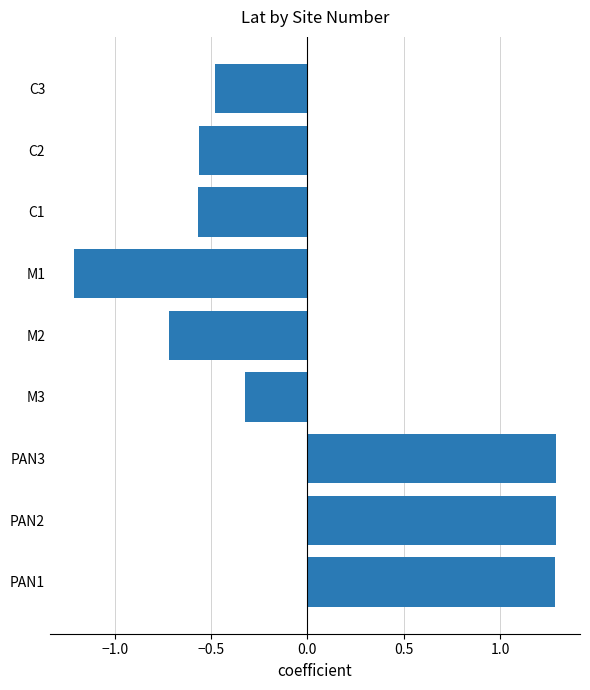

The chart shows a value of -0.3 at M3. True or false?

True